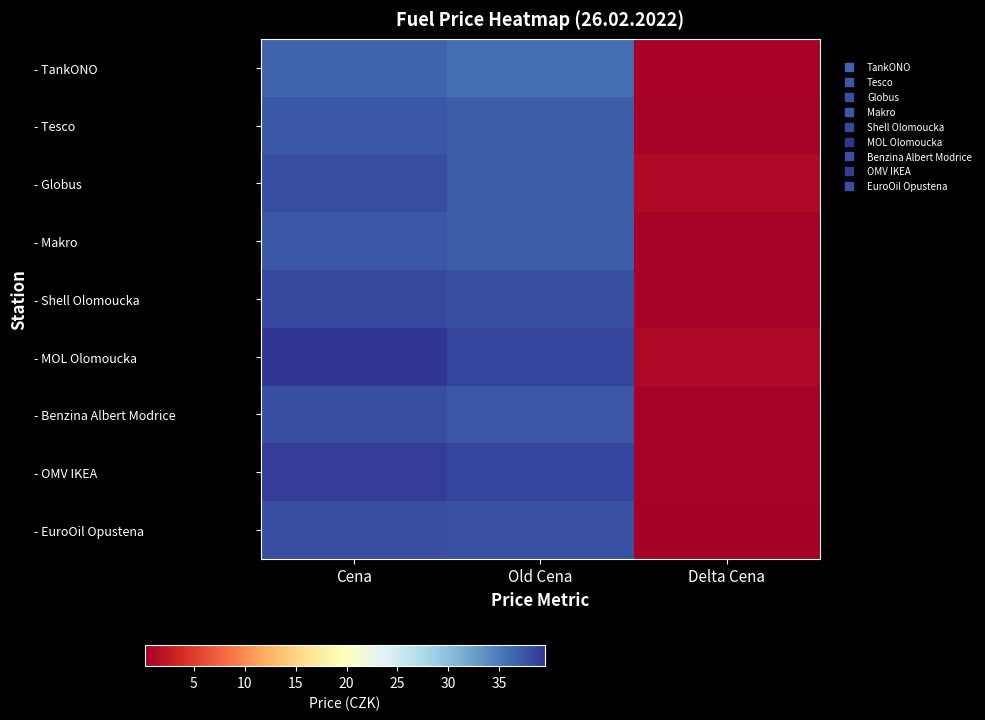

Reading left to right, transcribe all the data shown in this chart.

- TankONO: Cena=36.5	Old Cena=35.9	Delta Cena=0.6
- Tesco: Cena=37.3	Old Cena=36.9	Delta Cena=0.4
- Globus: Cena=37.9	Old Cena=36.9	Delta Cena=1.0
- Makro: Cena=37.3	Old Cena=36.9	Delta Cena=0.4
- Shell Olomoucka: Cena=38.3	Old Cena=37.9	Delta Cena=0.4
- MOL Olomoucka: Cena=39.5	Old Cena=38.5	Delta Cena=1.0
- Benzina Albert Modrice: Cena=37.9	Old Cena=37.5	Delta Cena=0.4
- OMV IKEA: Cena=38.9	Old Cena=38.5	Delta Cena=0.4
- EuroOil Opustena: Cena=37.9	Old Cena=37.7	Delta Cena=0.2